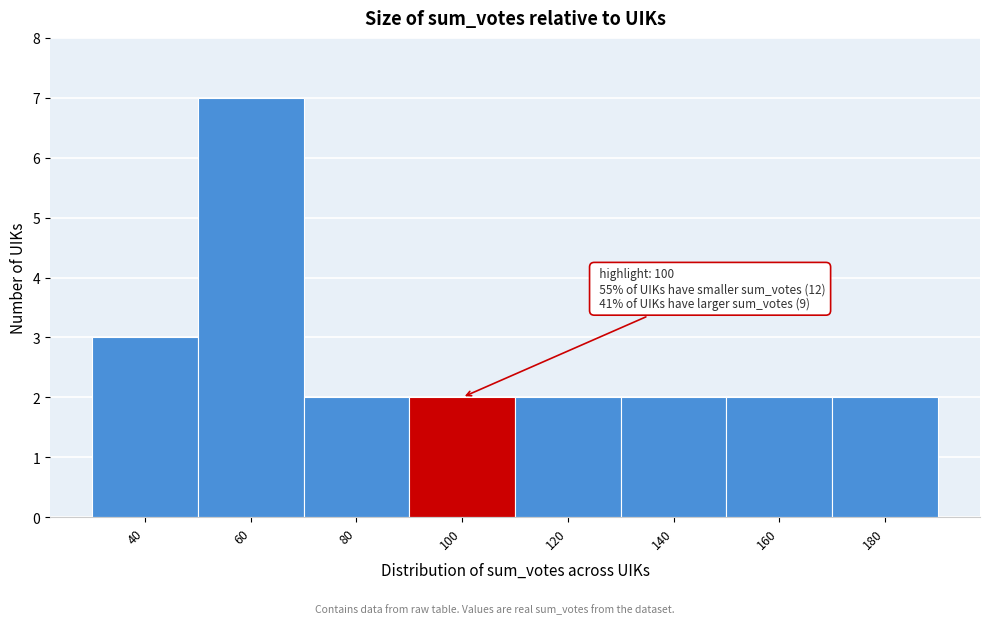

Reading right to left, transcribe all the data shown in this chart.

2	2	2	2	2	2	7	3